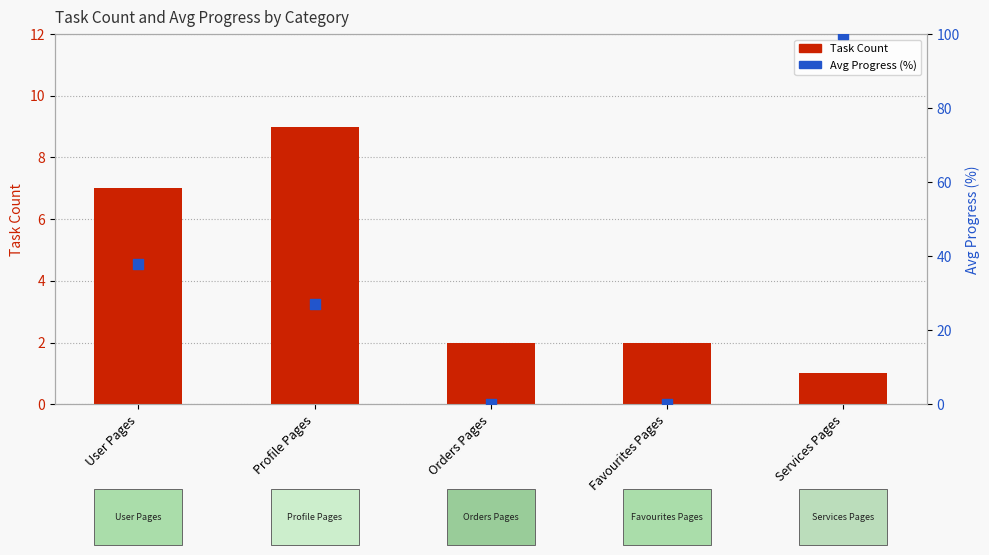

Which series has the largest total across all categories?

Avg Progress (%)